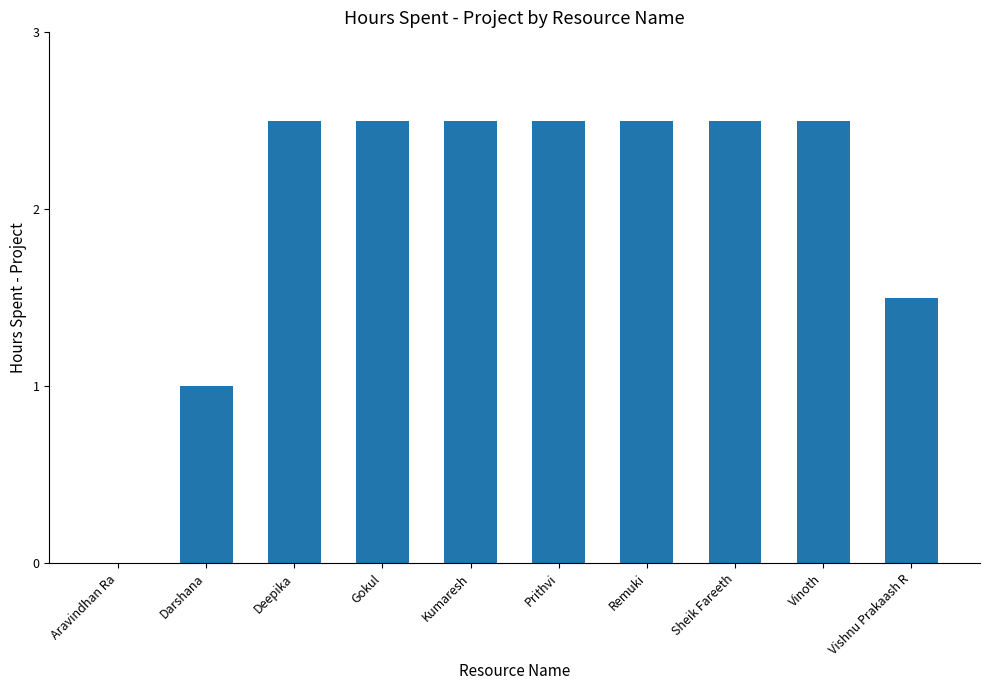

How many distinct data groups are displayed?

1